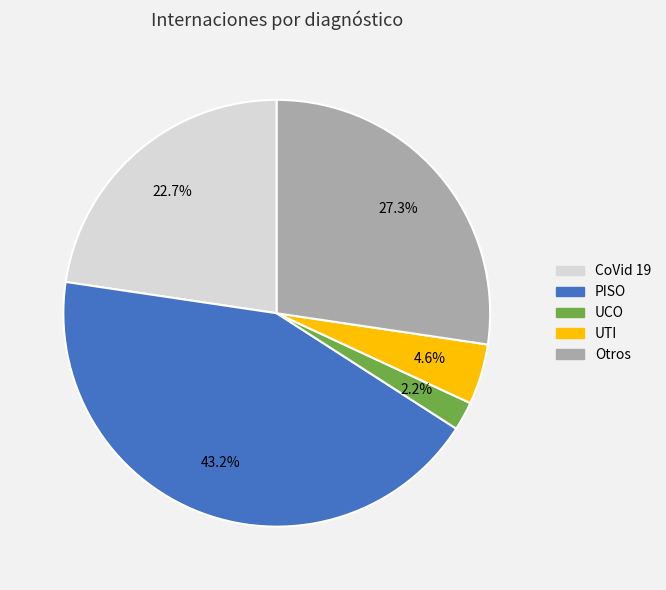

Approximately how many times larger is the value at CoVid 19 compared to Otros?

0.8